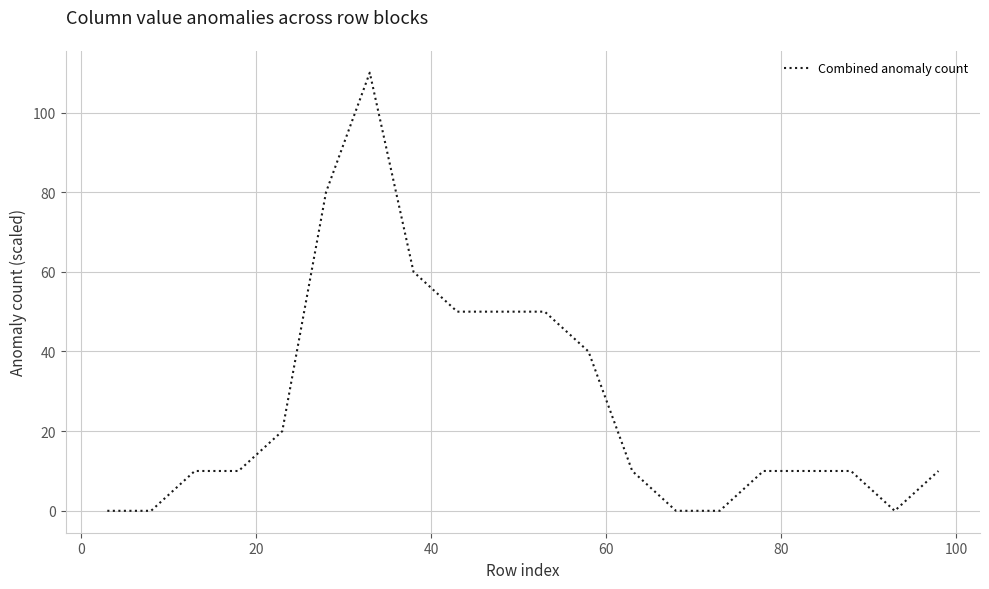

What is the greatest value displayed?

110